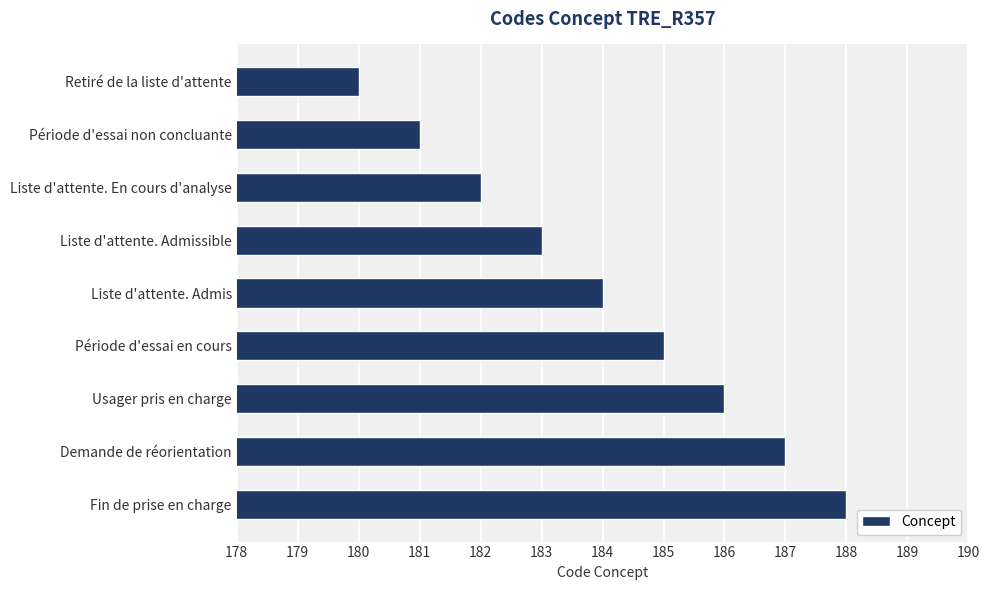

How many values are between 182 and 186?

5